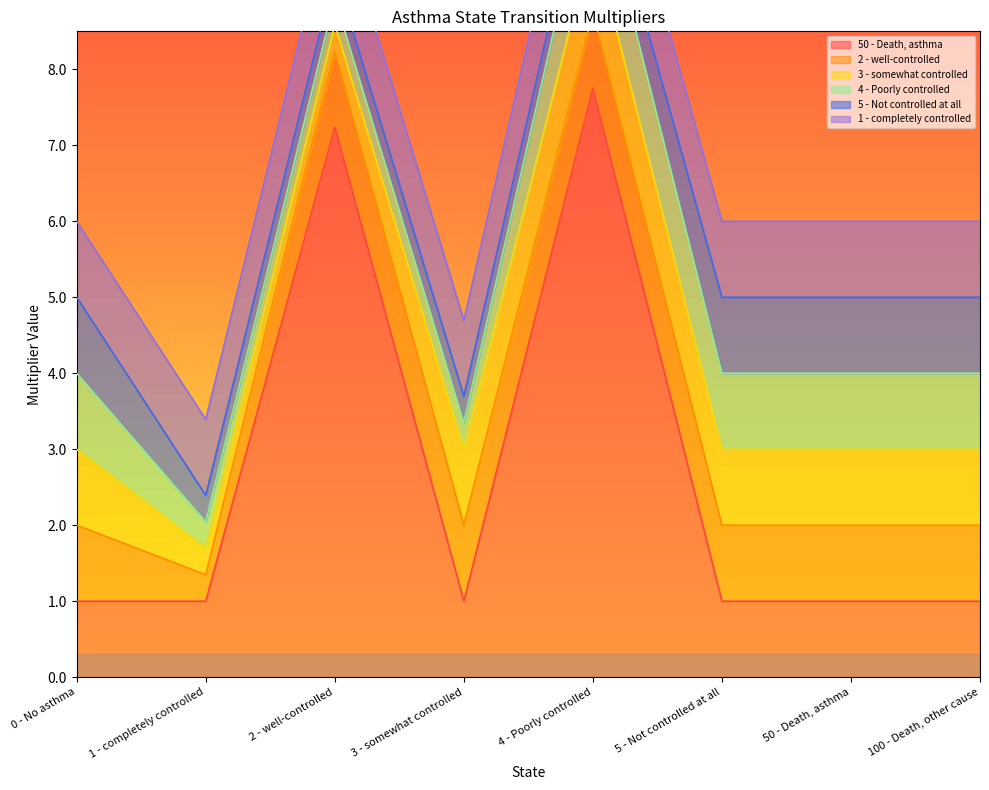

How many 4 - Poorly controlled values are between 0 and 1?

8